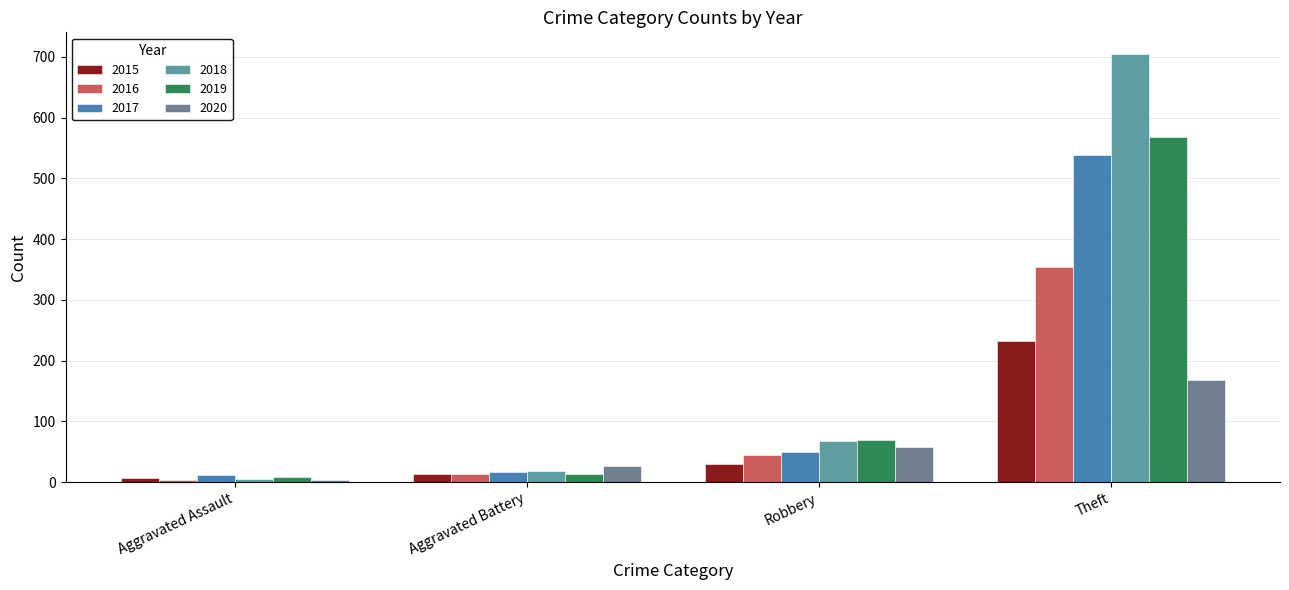

Count the number of data series in this chart.

6